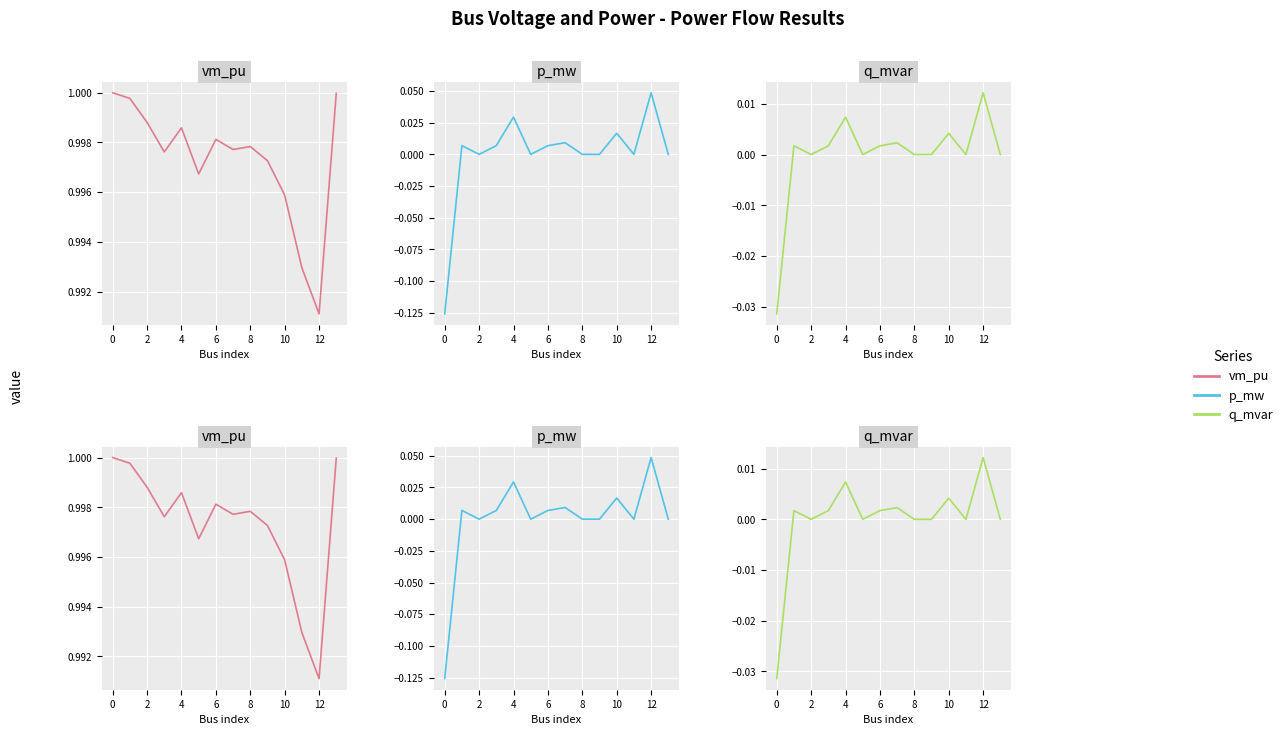

What is the smallest value displayed?

-0.1